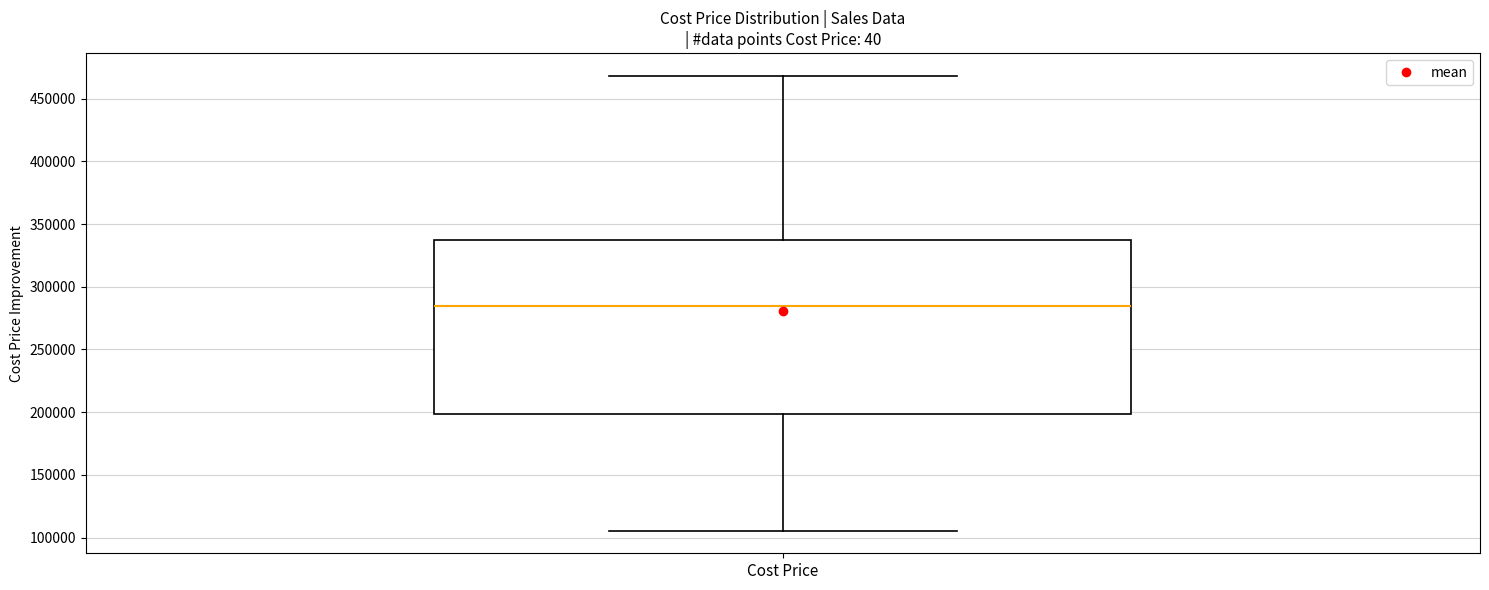

Transcribe this box plot: give where the median line is, the range the box spans, and where the two whiskers end, as read against the y-axis. The values are not printed on the chart, so give them approximately, as read against the axis.

median 285000, box 200000 to 335000, whiskers 105000 to 470000